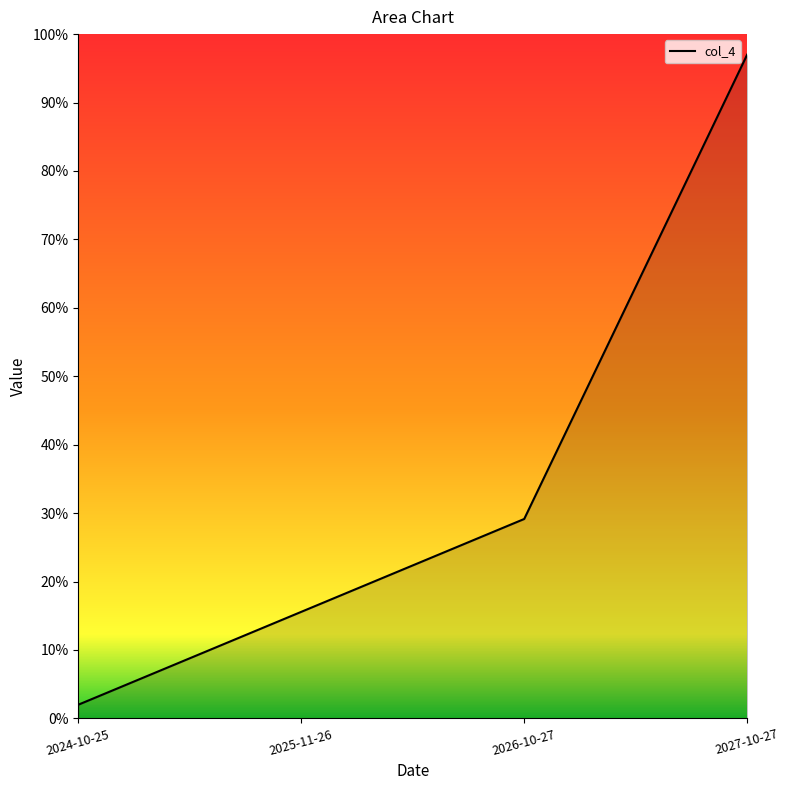

Which label corresponds to the largest value in the chart?

2027-10-27